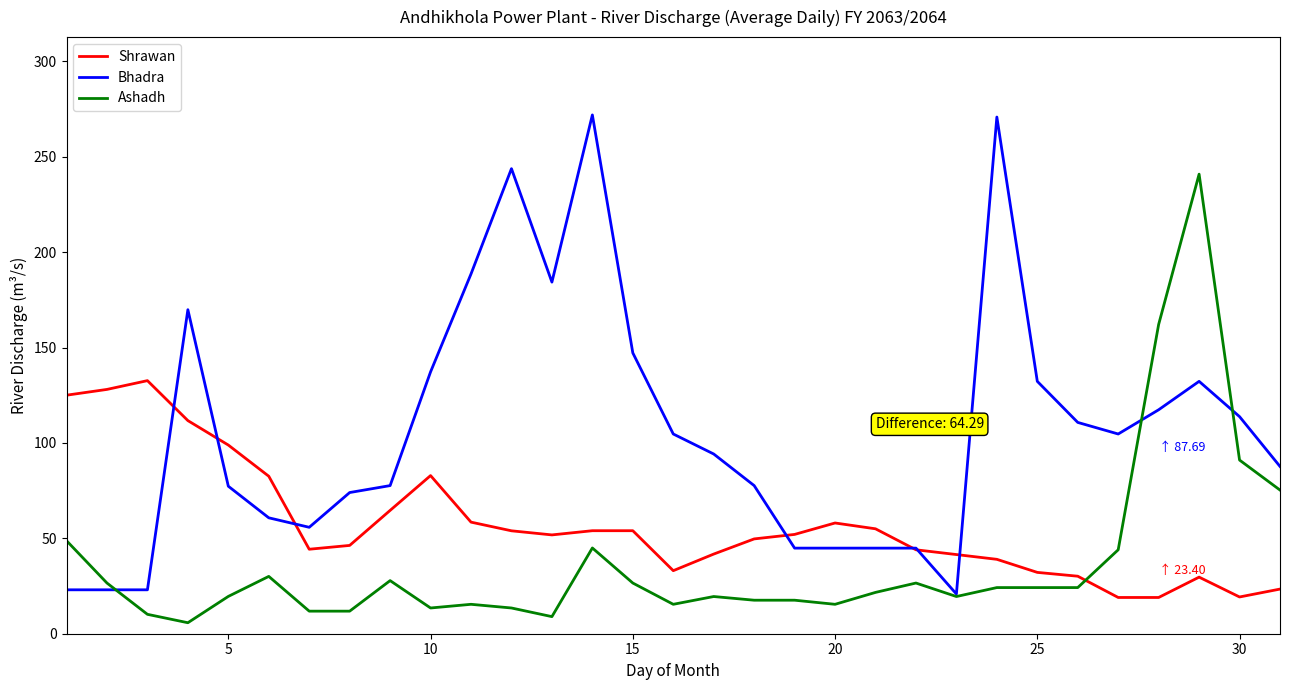

What is the maximum value for Bhadra?

272.0